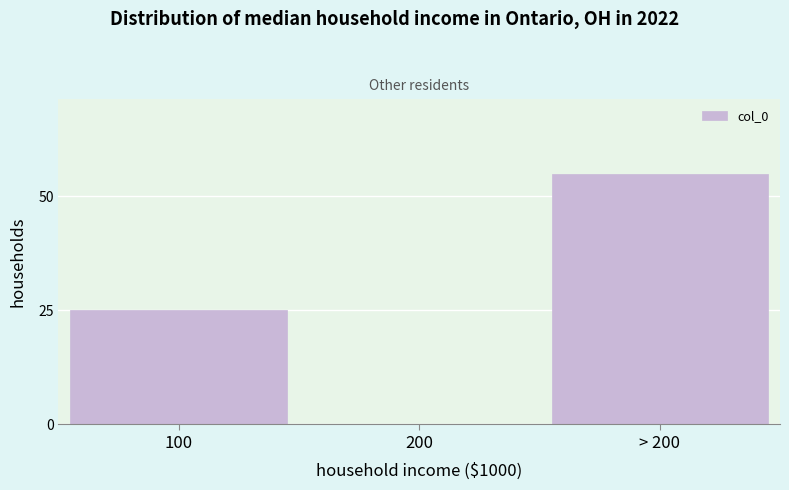

Reading left to right, list all the values displayed in this chart.

100=25	200=0	> 200=55